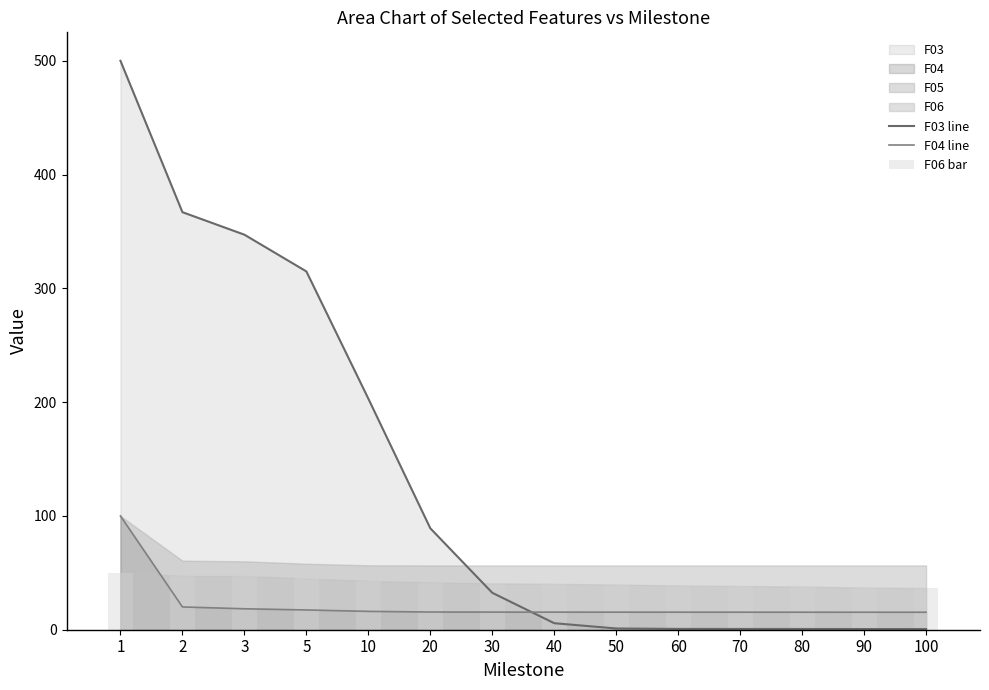

Is it true that F04 line equals 68.3 at 1?

False